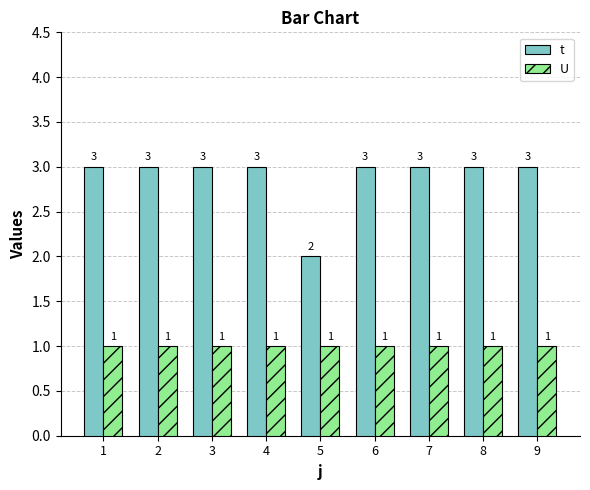

Is the value of t at 1 greater than the value of U at 9?

Yes